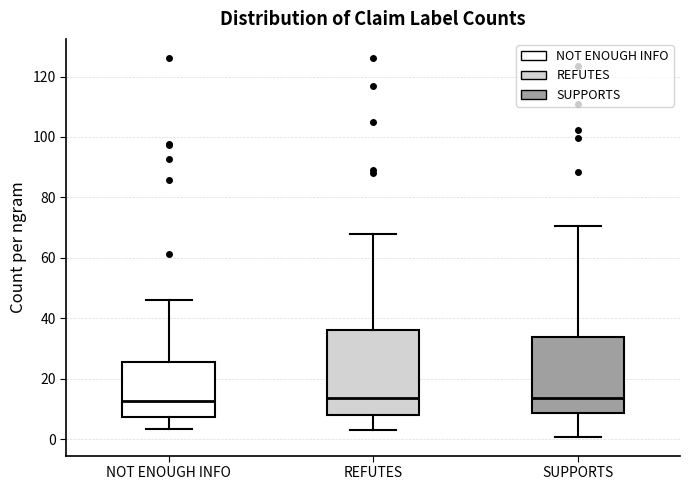

Where does the upper whisker of the box for REFUTES end on the y-axis? The values are not printed on the chart, so give them approximately, as read against the axis.

68